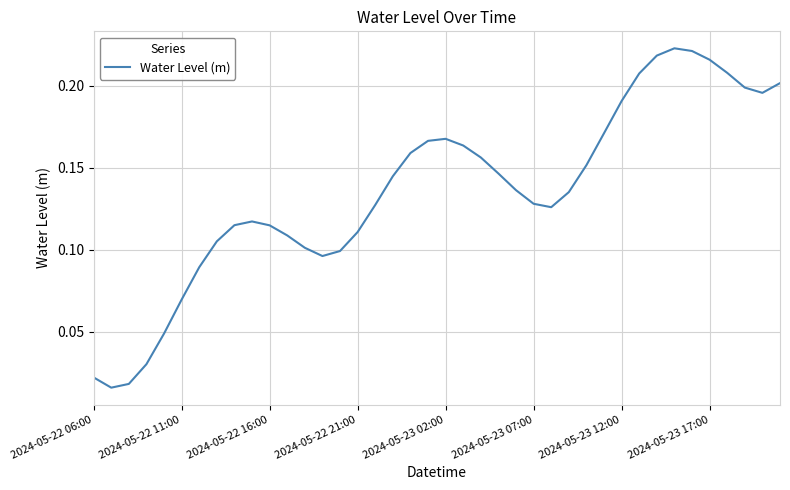

What is the value of the 22nd point from the left?

0.2